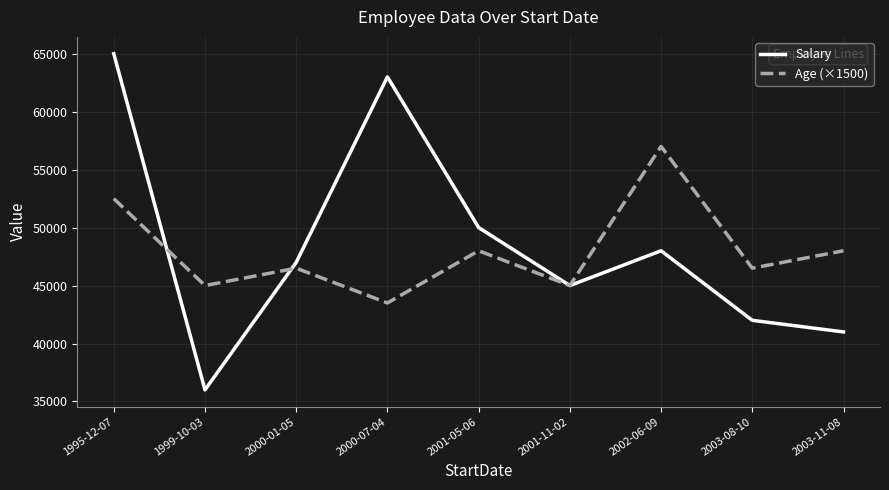

How many lines are shown in the chart?

2